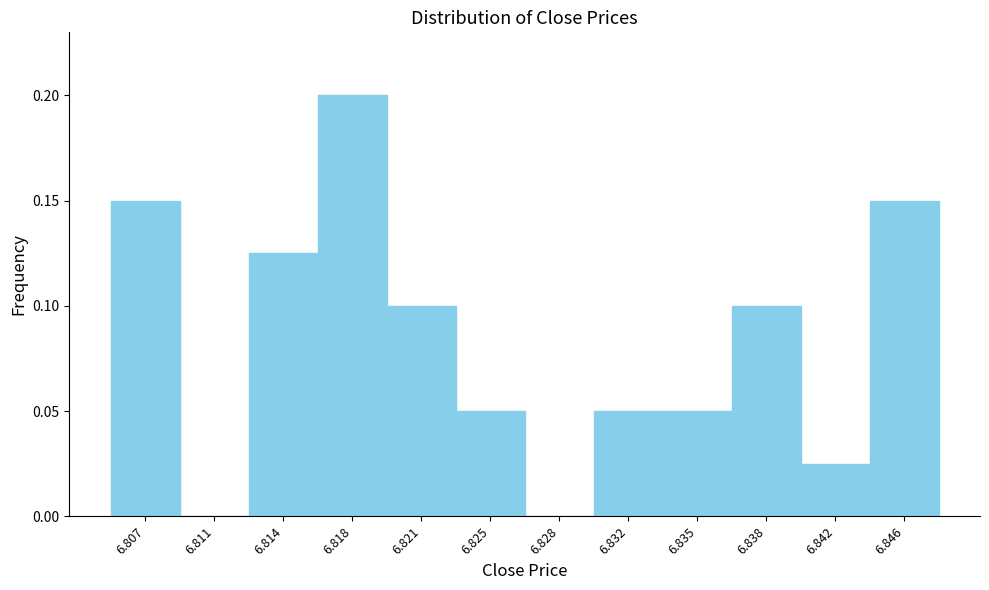

Which category has the highest value across all series?

6.818